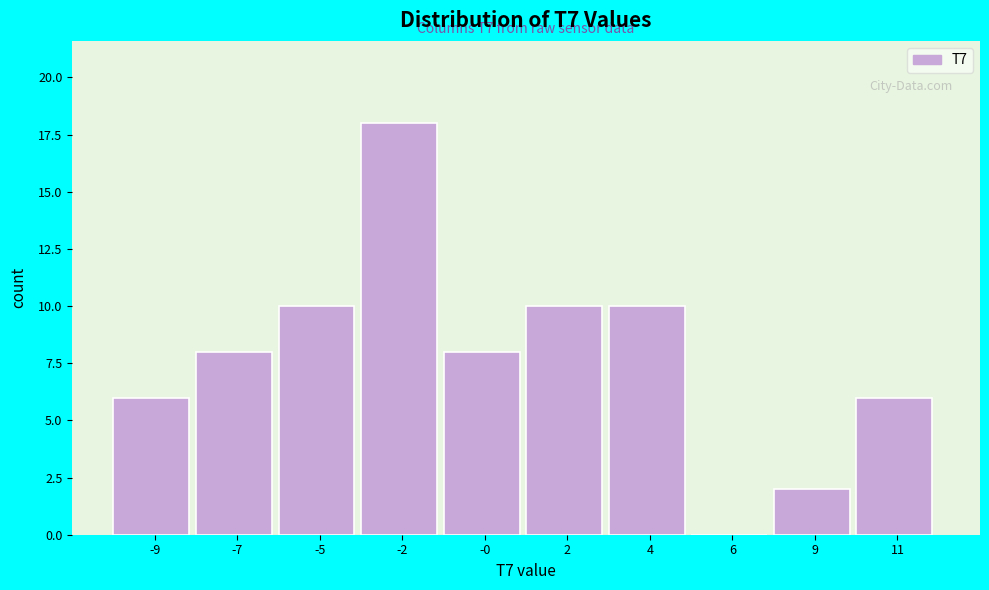

Reading left to right, what are all the values shown in this chart?

-9=6	-7=8	-5=10	-2=18	-0=8	2=10	4=10	6=0	9=2	11=6